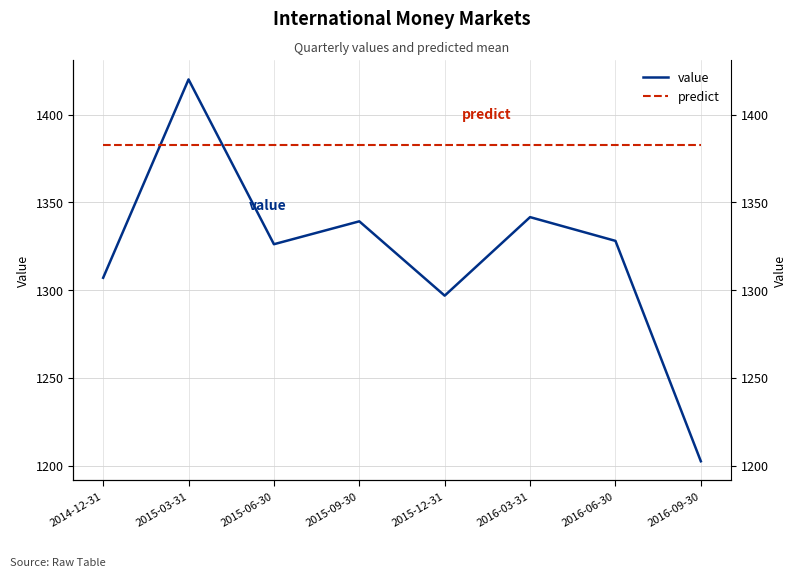

Is it true that predict equals 1897.4 at 2014-12-31?

False